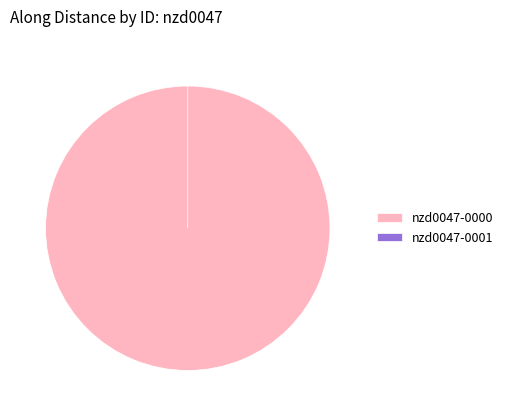

What percentage is the nzd0047-0000 slice, to the nearest percent?

100%